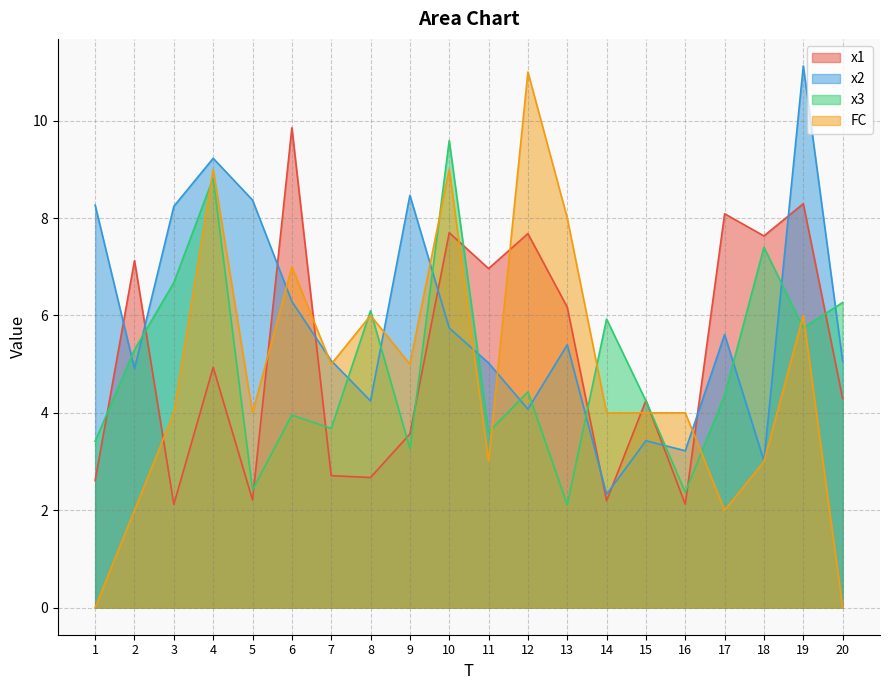

The value of FC at 2 is 1.2. True or false?

False